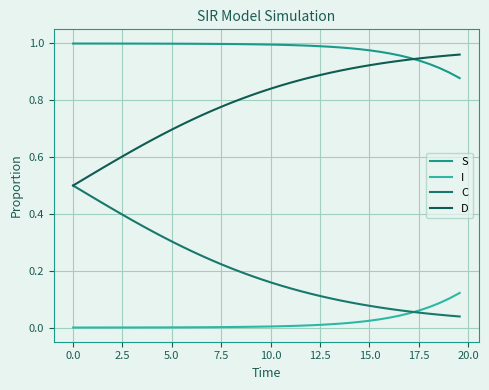

How many lines are shown in the chart?

4